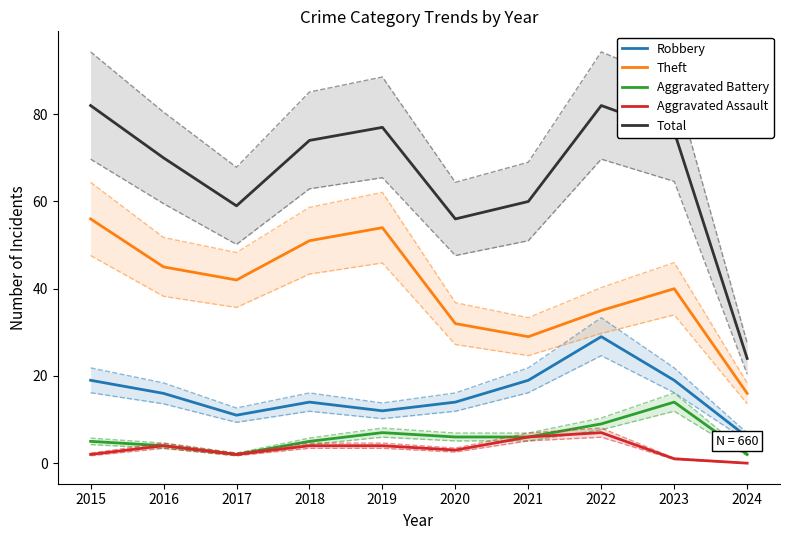

How many lines are shown in the chart?

5